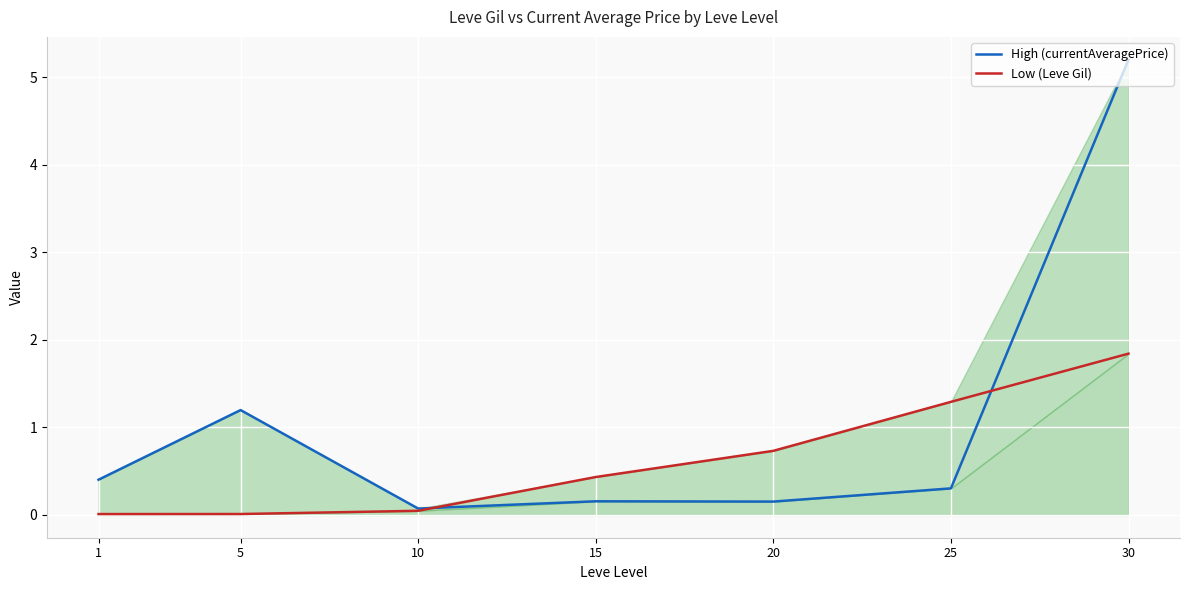

Reading right to left, what are all the values shown in this chart?

High (currentAveragePrice): 30=5.2	25=0.3	20=0.2	15=0.2	10=0.1	5=1.2	1=0.4
Low (Leve Gil): 30=1.8	25=1.3	20=0.7	15=0.4	10=0.0	5=0.0	1=0.0